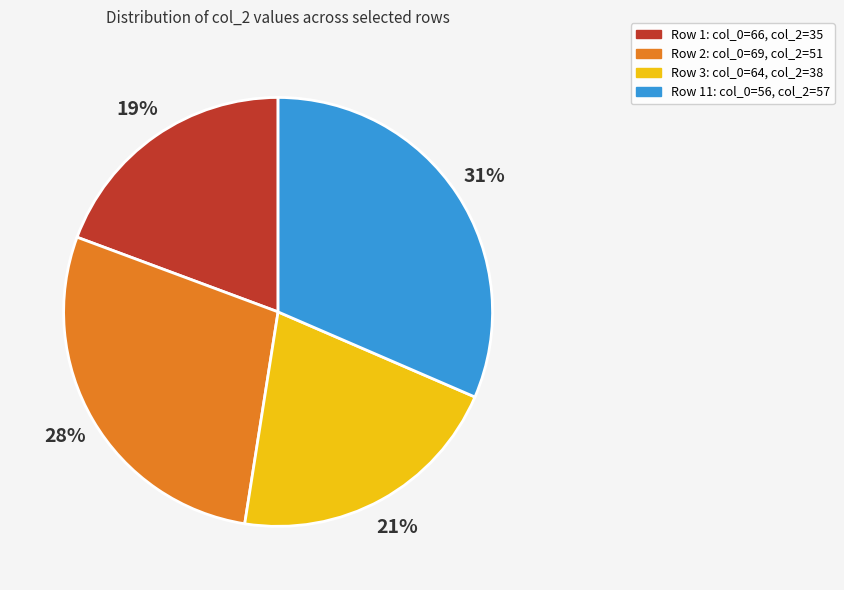

Do Row 1: col_0=66, col_2=35 and Row 2: col_0=69, col_2=51 together represent more than half of the pie?

No